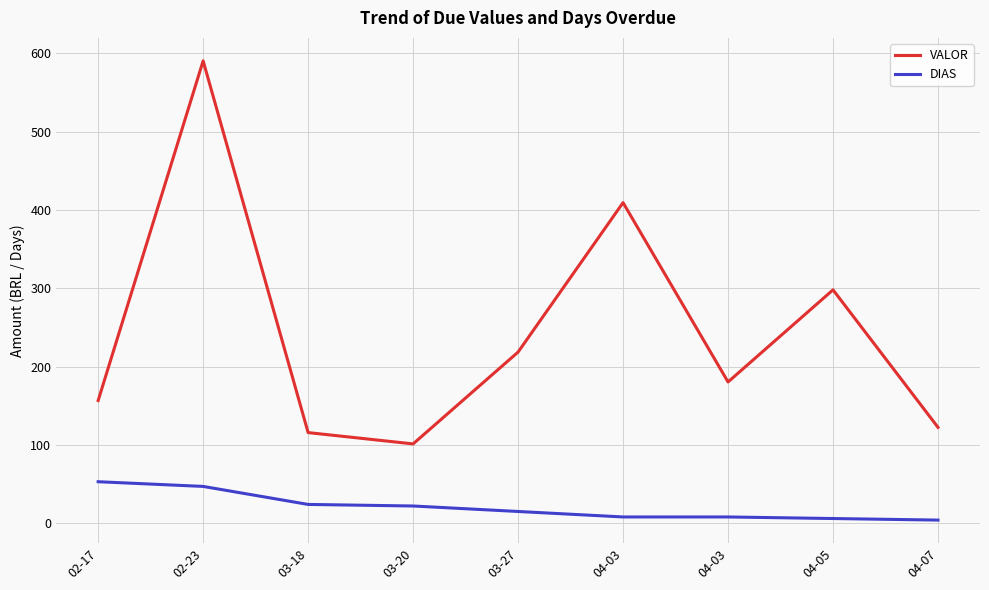

Is this an area chart (filled region under the line)?

No